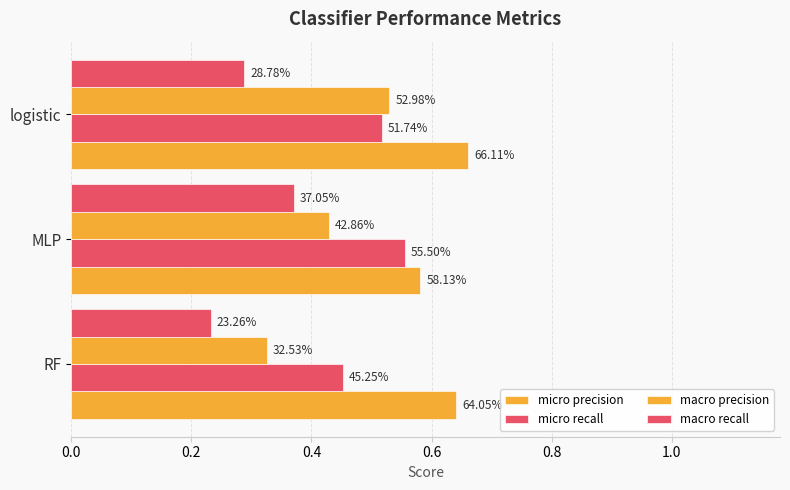

How many bars are there in each group?

4